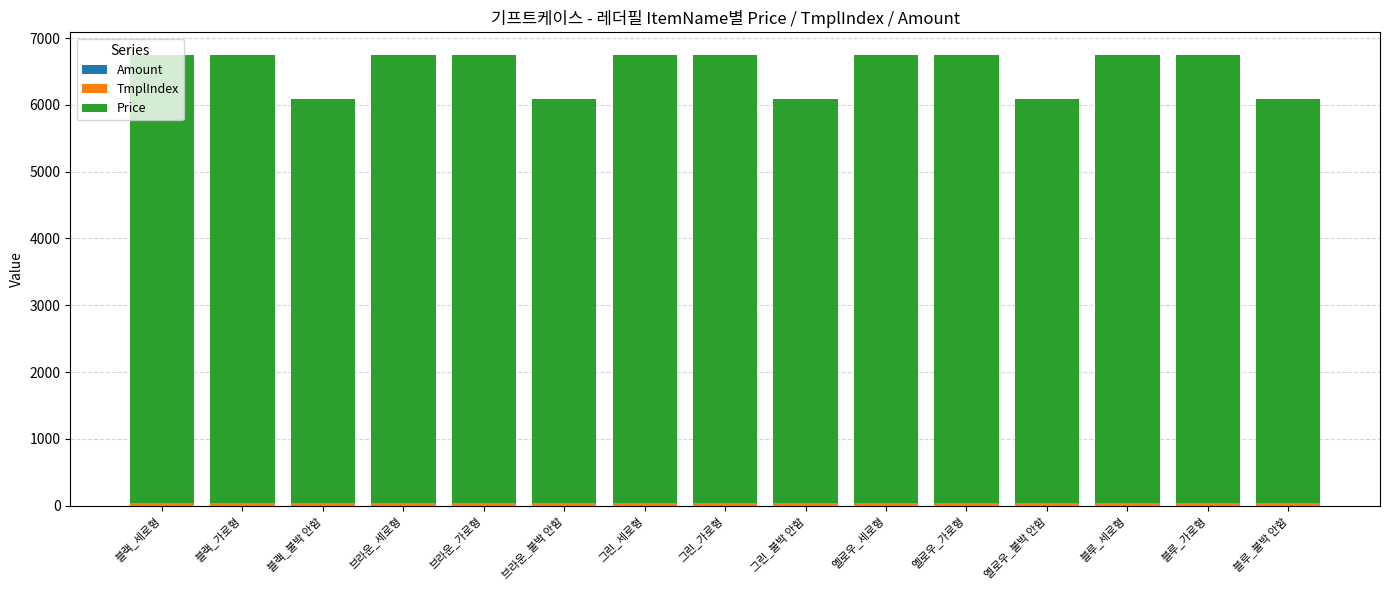

Count the number of categories in the chart.

15